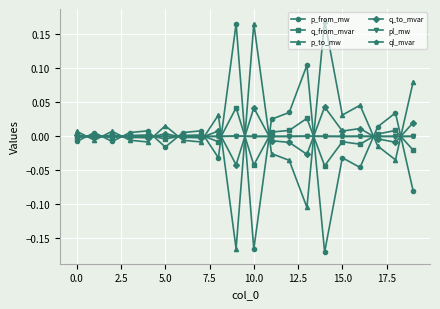

Which series ends up on top after the final intersection of p_from_mw and pl_mw?

pl_mw